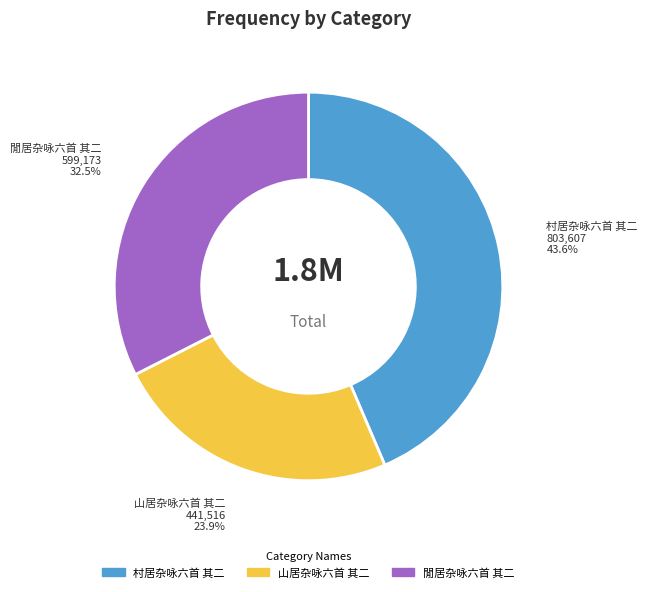

Which has a higher value, 村居杂咏六首 其二 or 山居杂咏六首 其二?

村居杂咏六首 其二